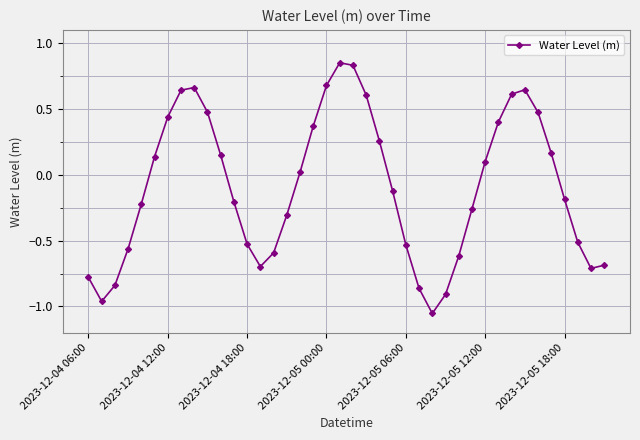

How many interior local peaks (higher than both neighbors) does the data have?

3